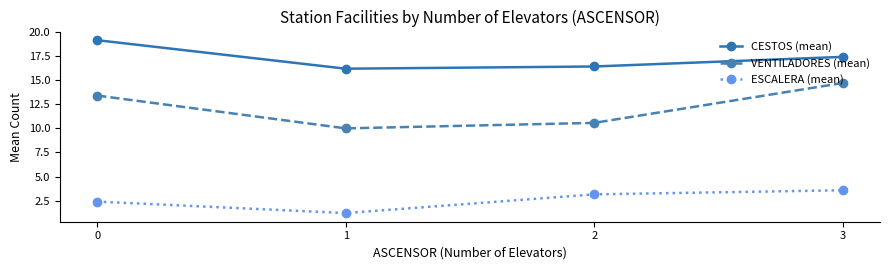

True or false: ESCALERA (mean) and CESTOS (mean) cross at least once.

False